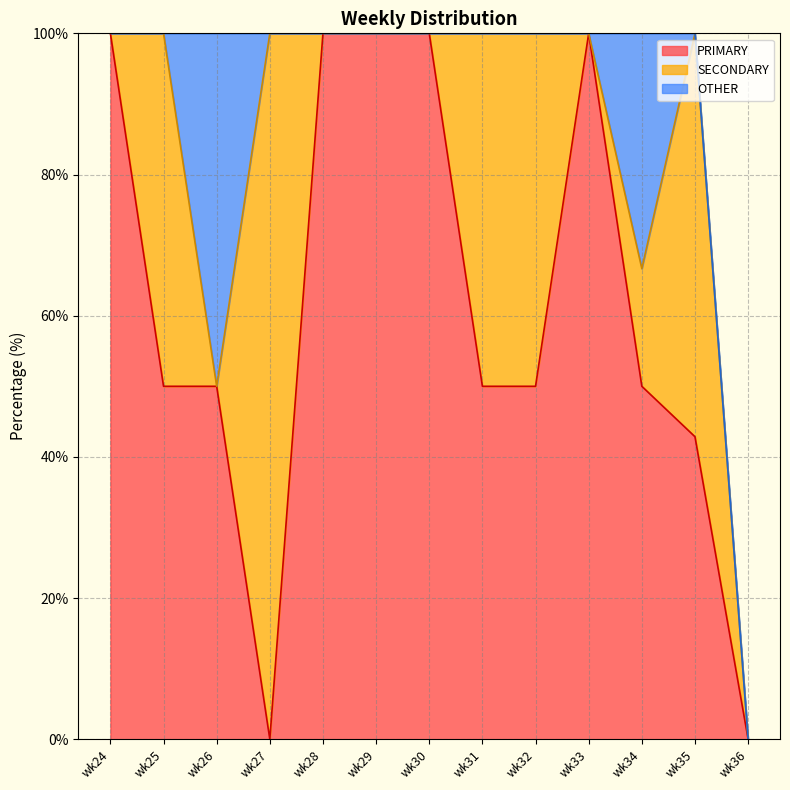

What is the difference between the second highest and minimum values in the SECONDARY series?

57.1